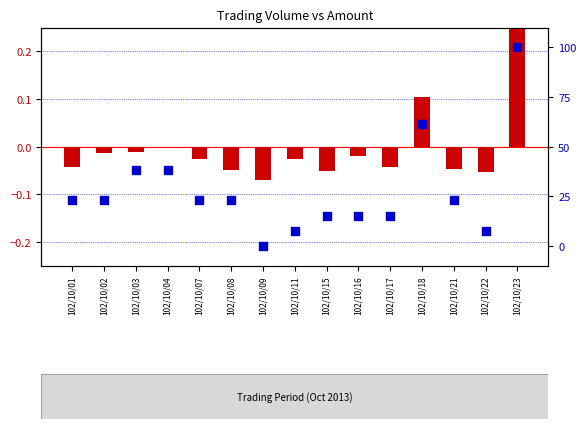

Which series reaches the maximum Y coordinate?

percentile rank within the sample